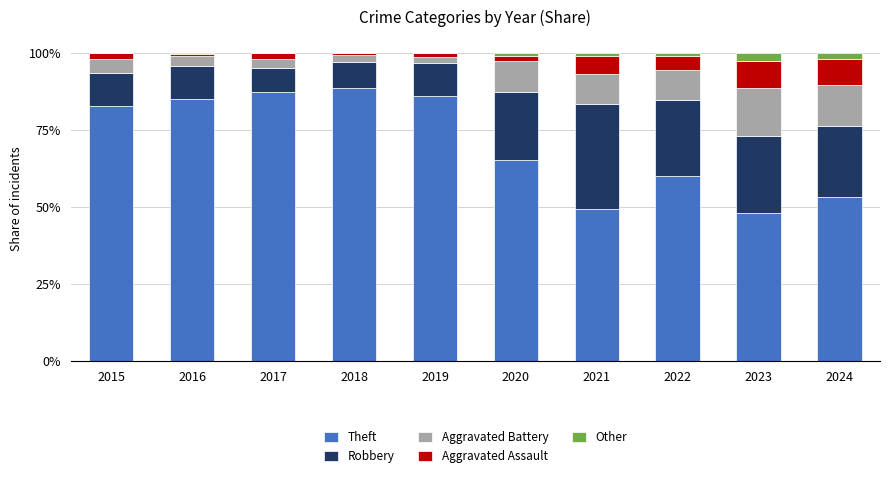

Count the number of data series in this chart.

5